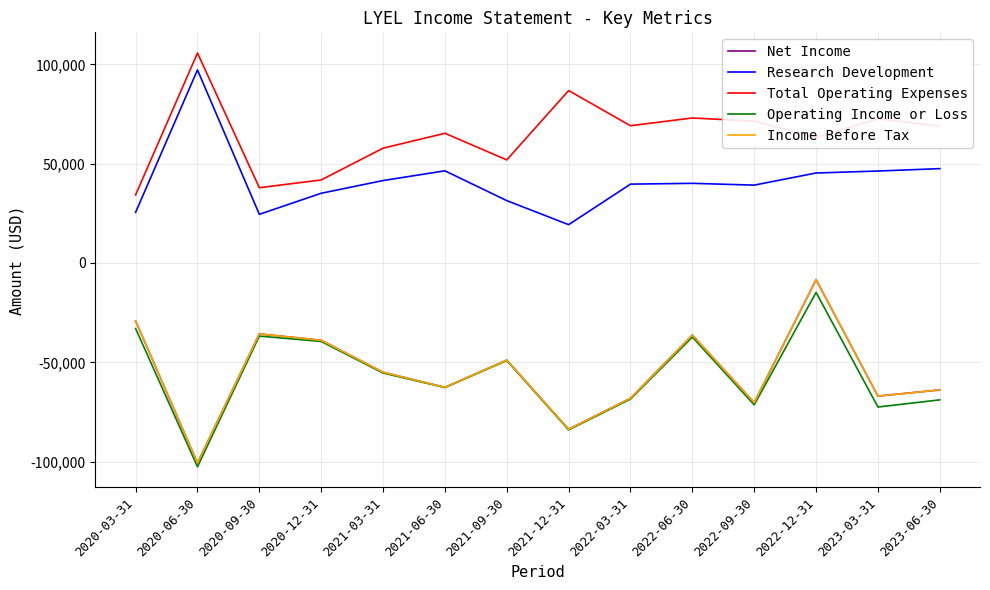

The value of Operating Income or Loss at 2023-06-30 is -68900. True or false?

True